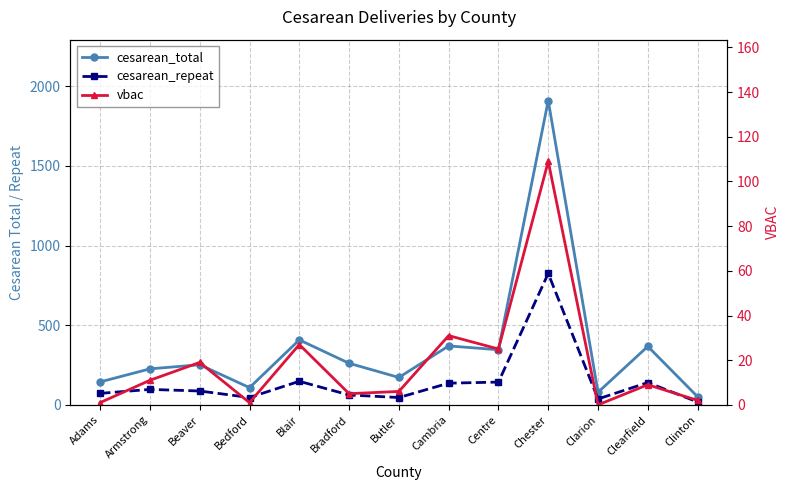

How many distinct data groups are displayed?

3